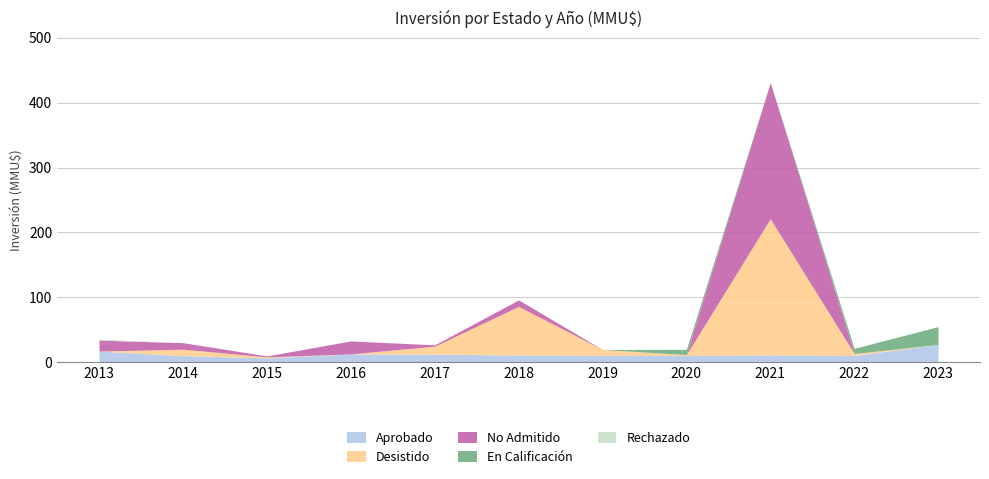

Which series has the largest range (max minus min)?

Desistido